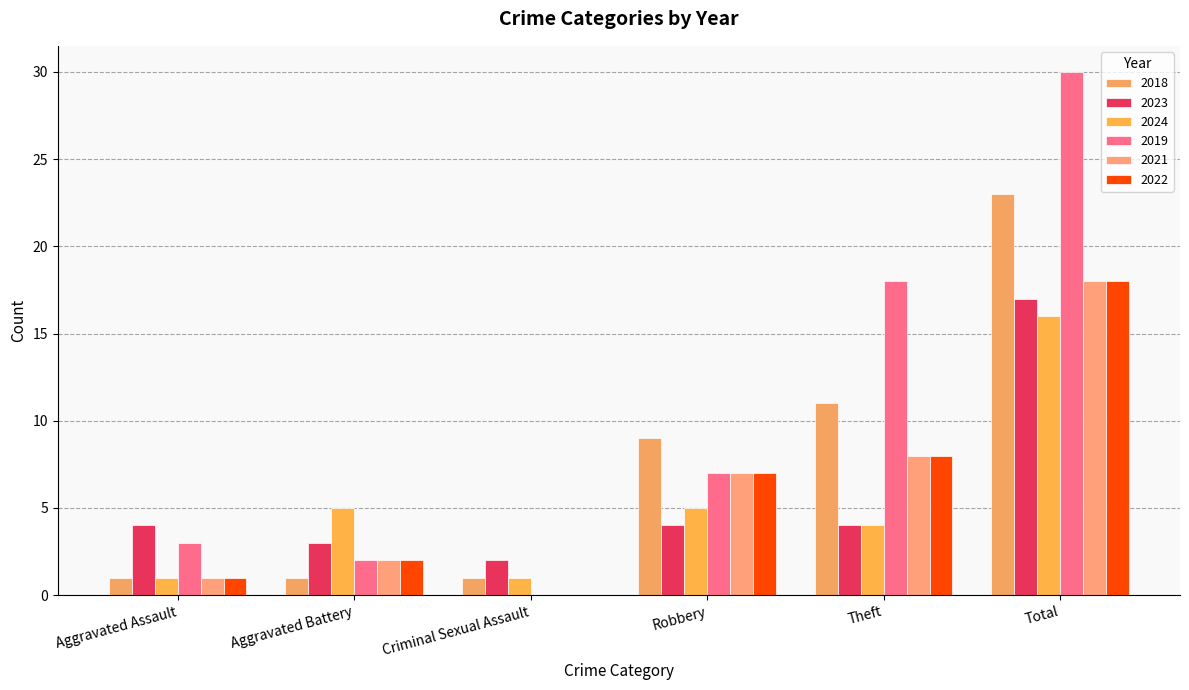

List the series in order of their peak value, lowest first.

2024, 2023, 2021, 2022, 2018, 2019